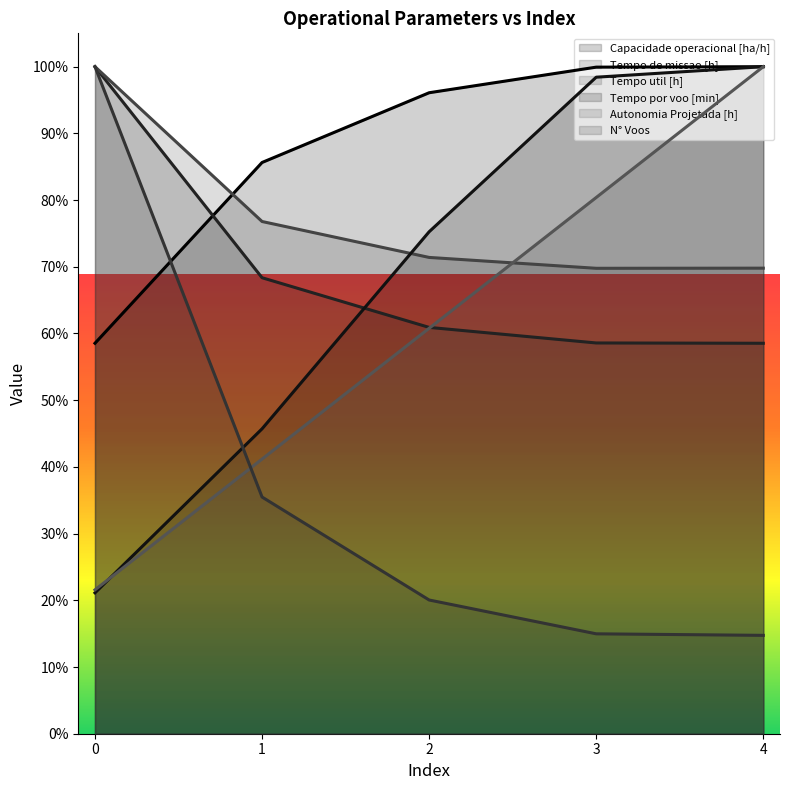

At which label does Autonomia Projetada [h] first exceed 60?

2